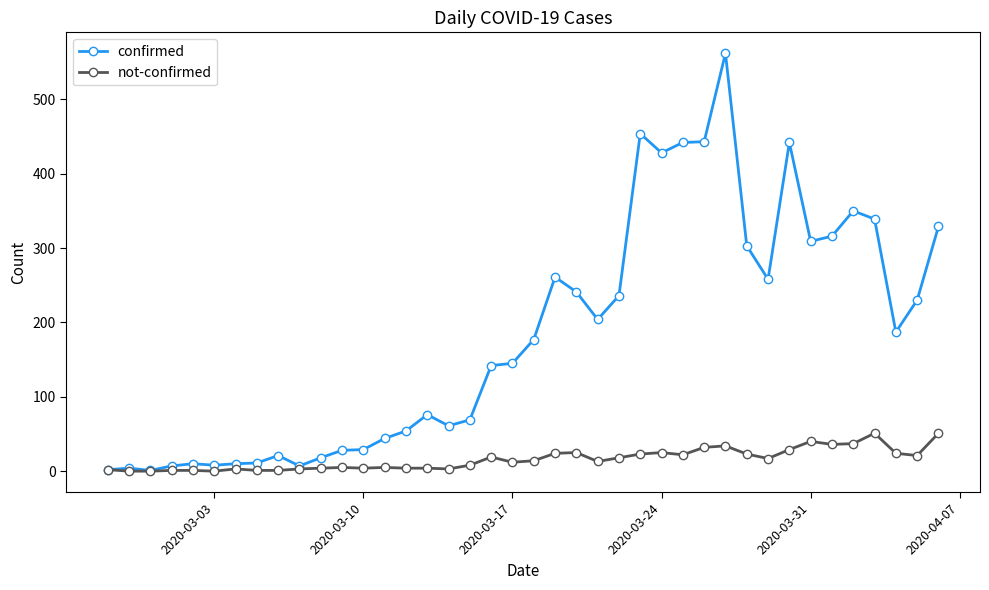

Which series has the largest range (max minus min)?

confirmed